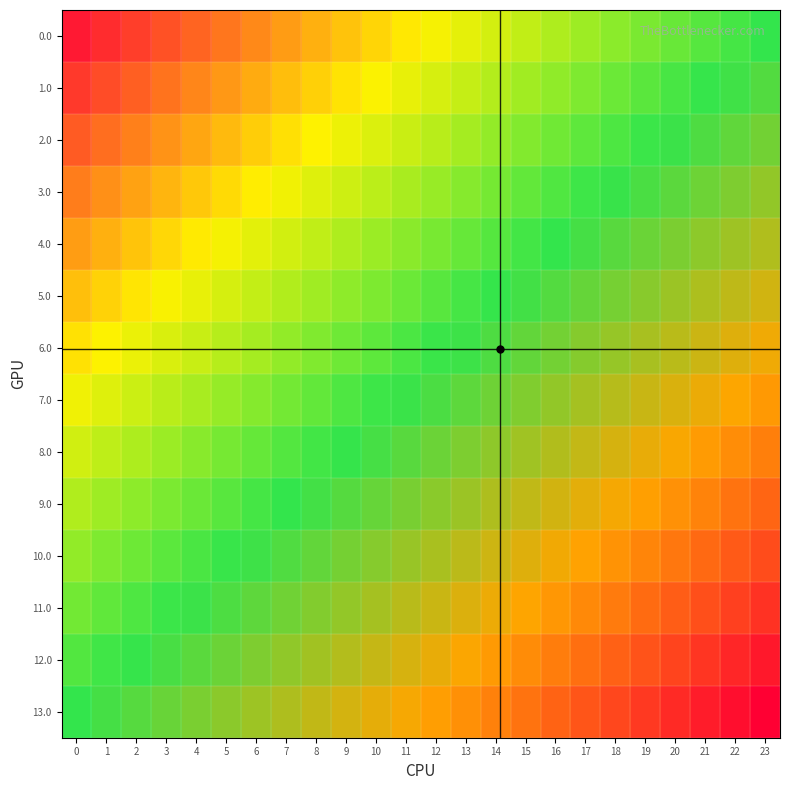

What is the smallest value displayed?

-1.0